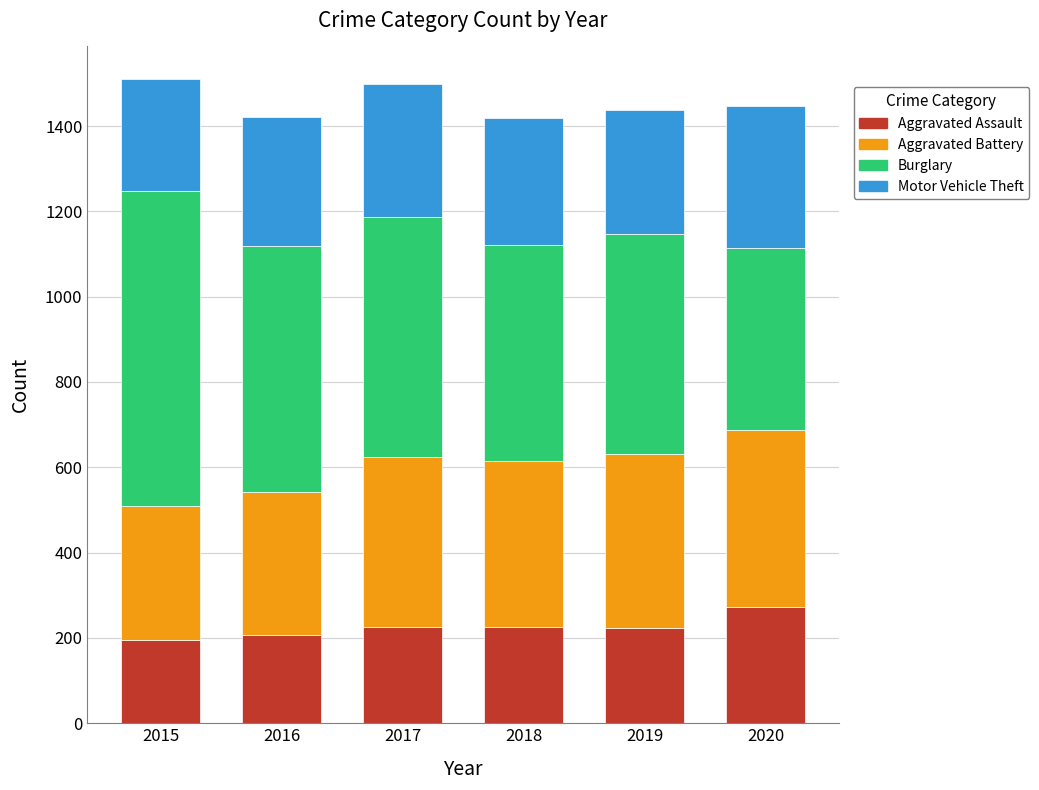

What is the total value across all series at 2018?

1418